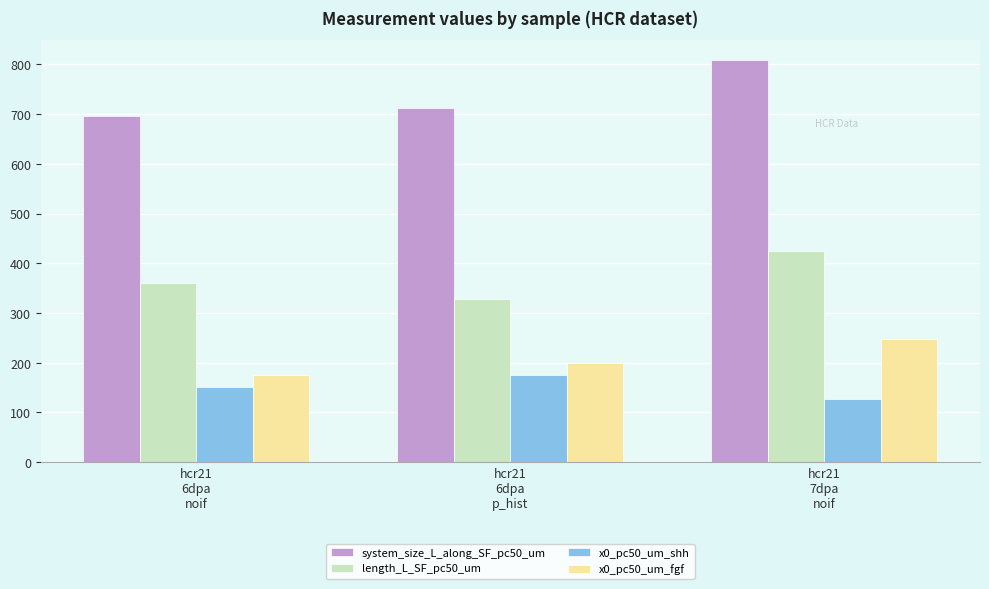

Rank the series by their maximum value, from highest to lowest.

system_size_L_along_SF_pc50_um, length_L_SF_pc50_um, x0_pc50_um_fgf, x0_pc50_um_shh